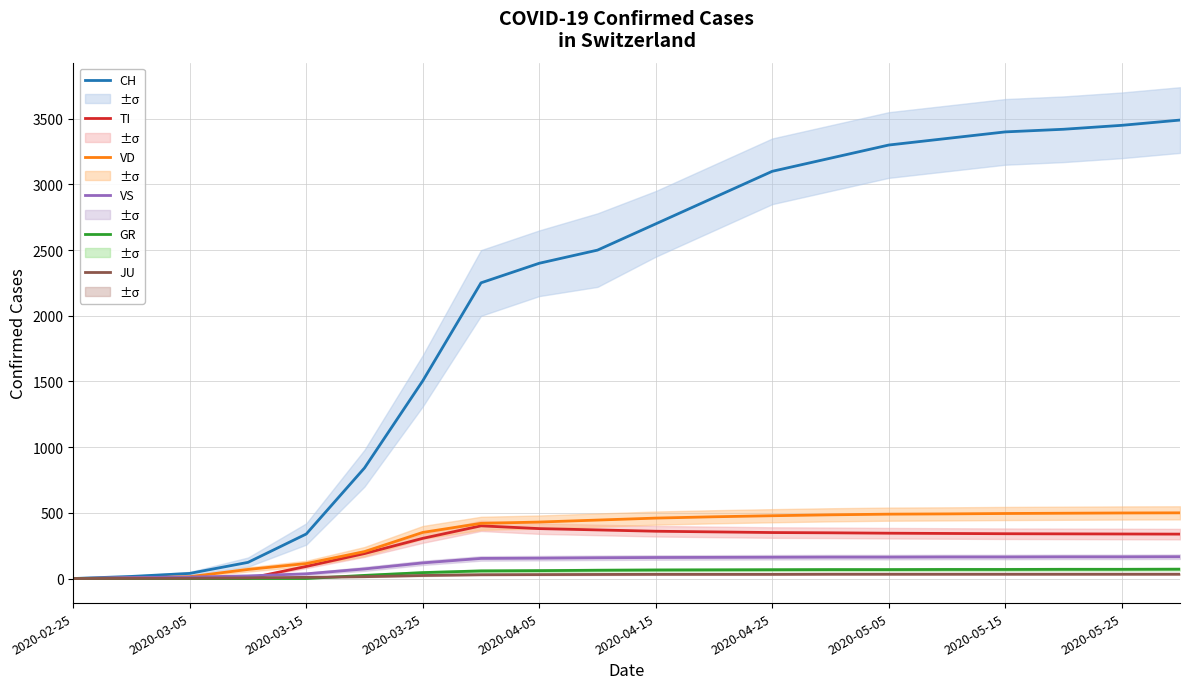

True or false: CH and TI intersect in this chart.

False